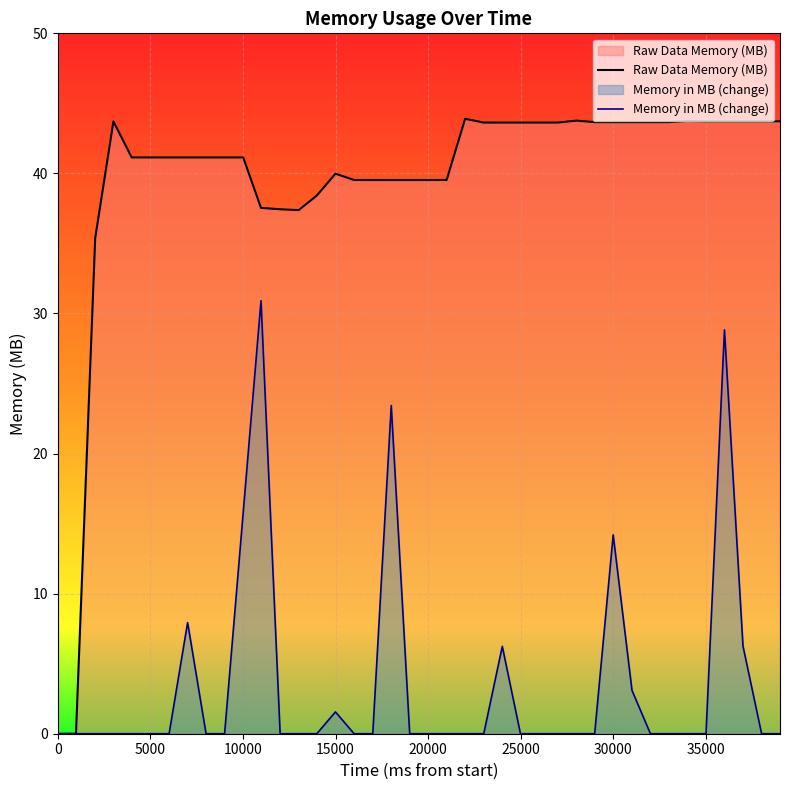

What is the value of the Memory in MB (change) point at the 12th from the left?

30.9